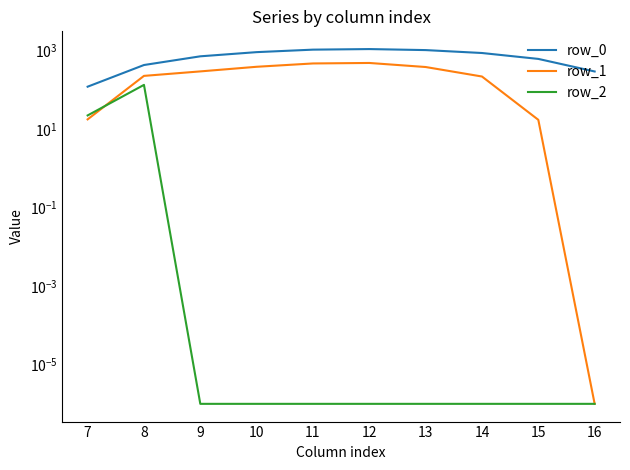

Reading right to left, transcribe all the data shown in this chart.

row_0: 16=294.5	15=615.9	14=870.6	13=1032.9	12=1096.7	11=1060.3	10=916.2	9=716.9	8=430.3	7=120.6
row_1: 16=0.0	15=17.3	14=219.2	13=382.7	12=485.4	11=471.7	10=388.1	9=295.9	8=227.5	7=17.7
row_2: 16=0.0	15=0.0	14=0.0	13=0.0	12=0.0	11=0.0	10=0.0	9=0.0	8=134.2	7=22.3